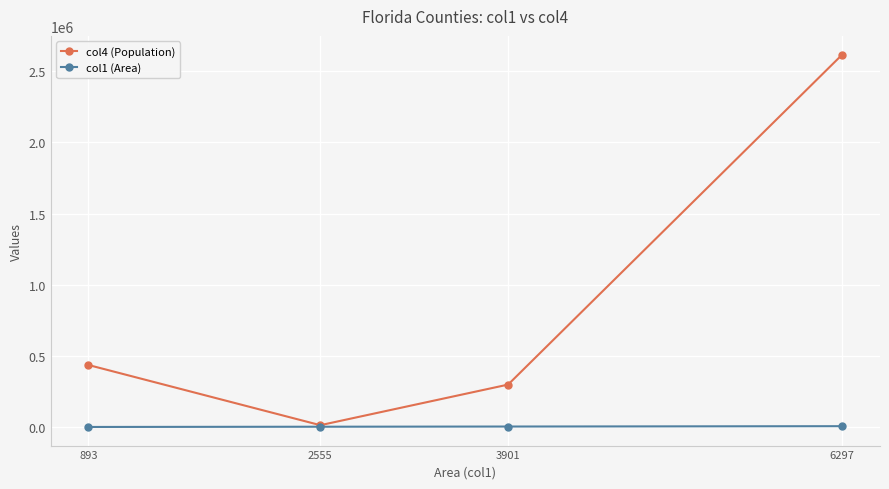

True or false: col1 (Area) has more than 2 interior local peaks.

False